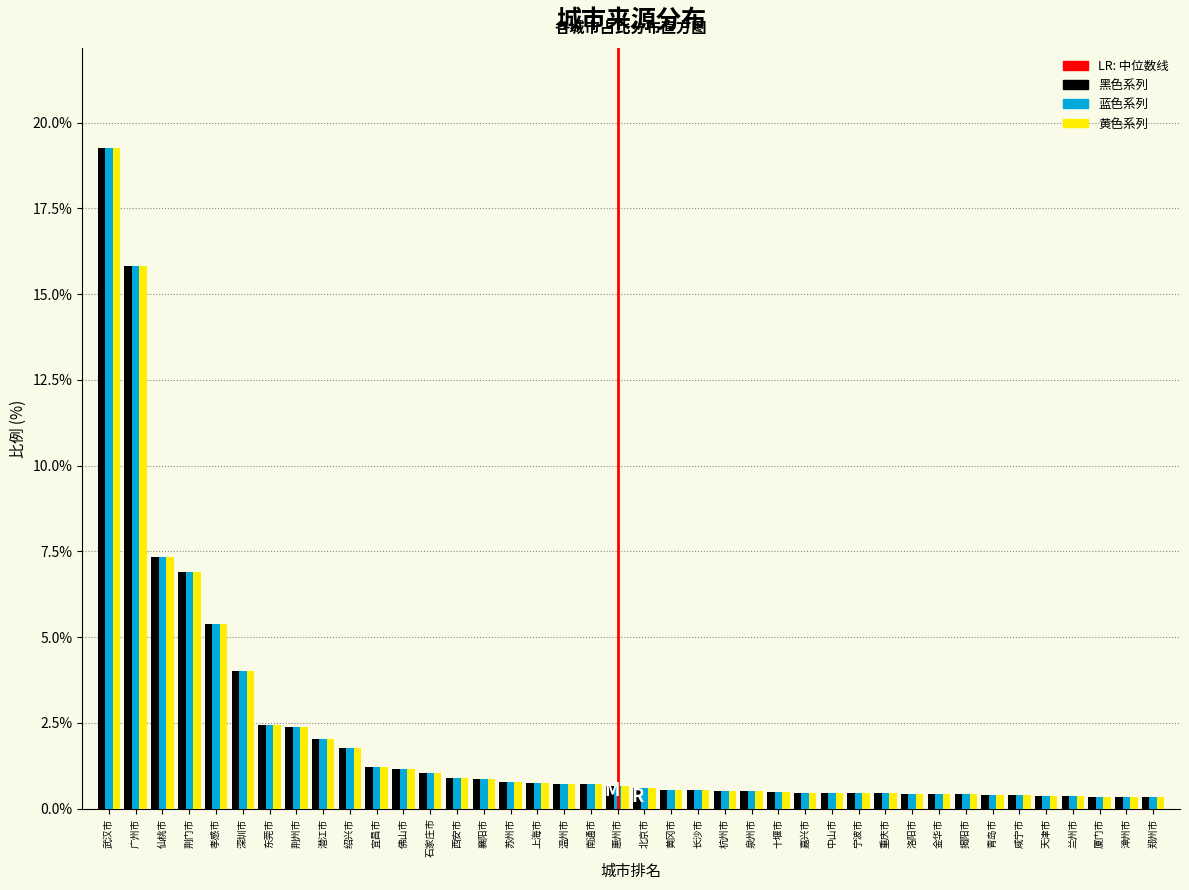

At which category is the sum across all series the highest?

武汉市